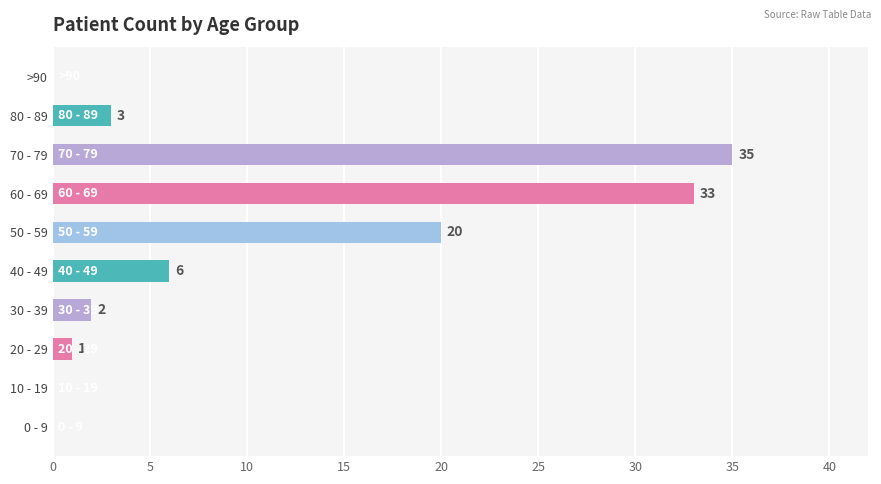

True or false: the data shows -22 at 10 - 19.

False